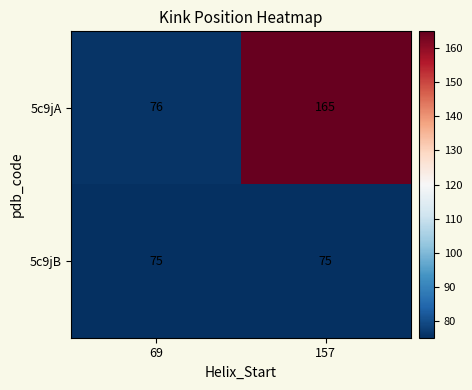

What is the difference between the 5c9jA values at 157 and 69?

89